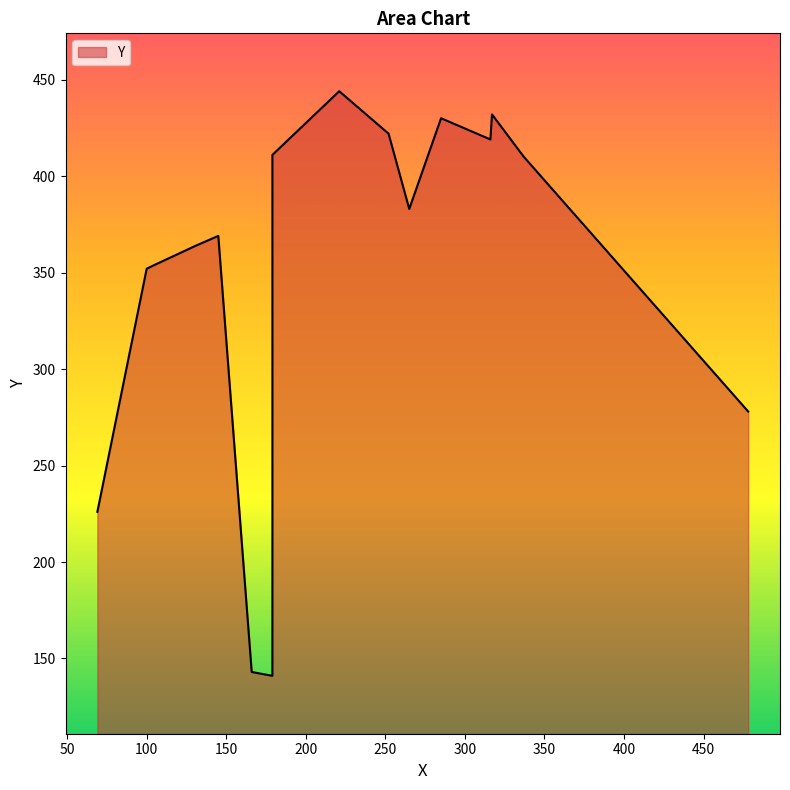

Where is the data nearest to the value 292?

478